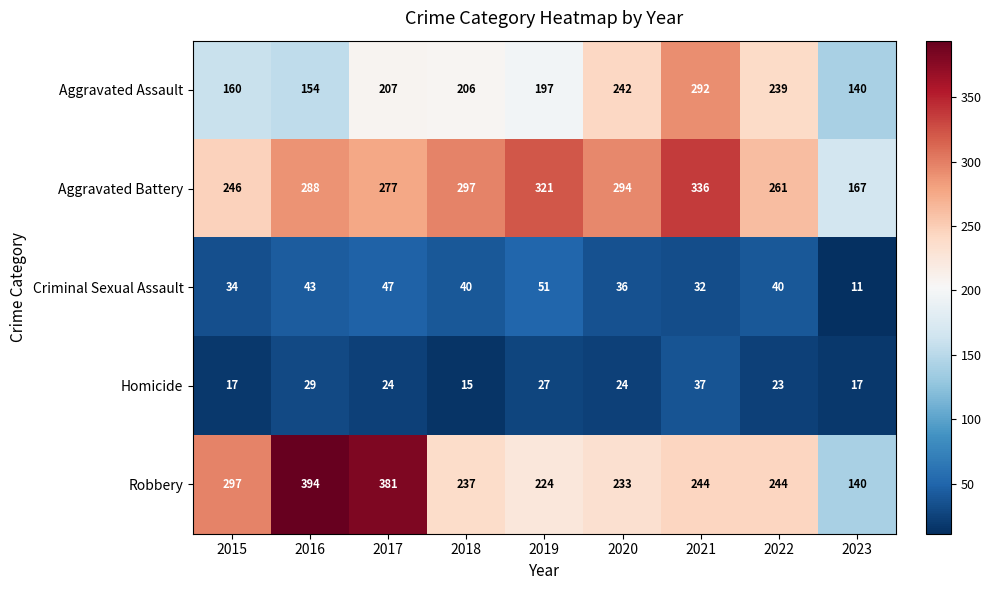

Where does the Criminal Sexual Assault series first go above 40?

2016